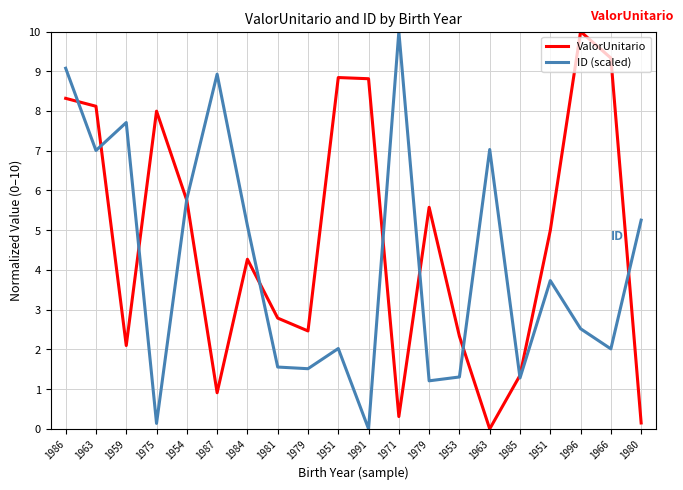

How many lines are shown in the chart?

2